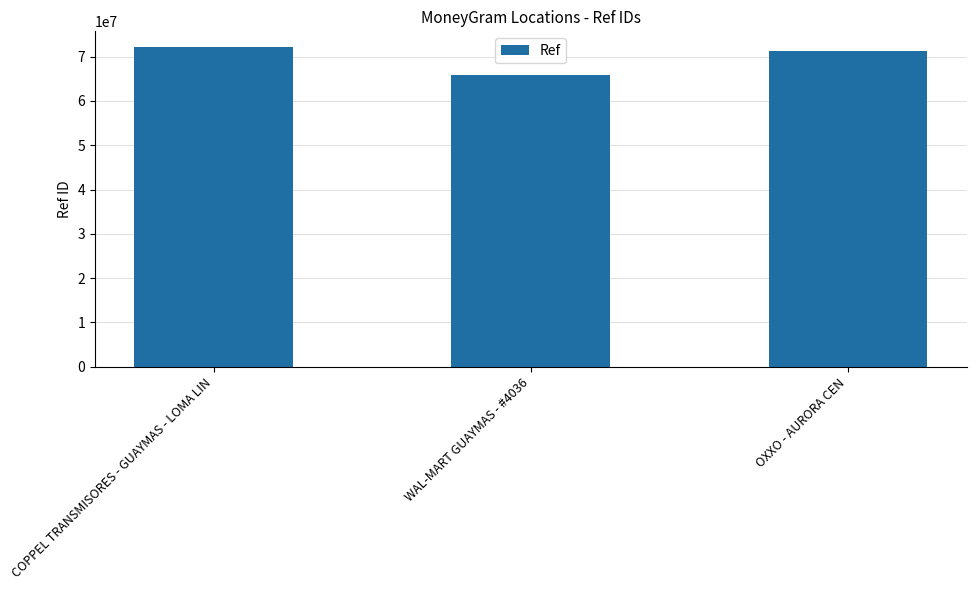

The chart shows a value of 113432451 at COPPEL TRANSMISORES - GUAYMAS - LOMA LIN. True or false?

False